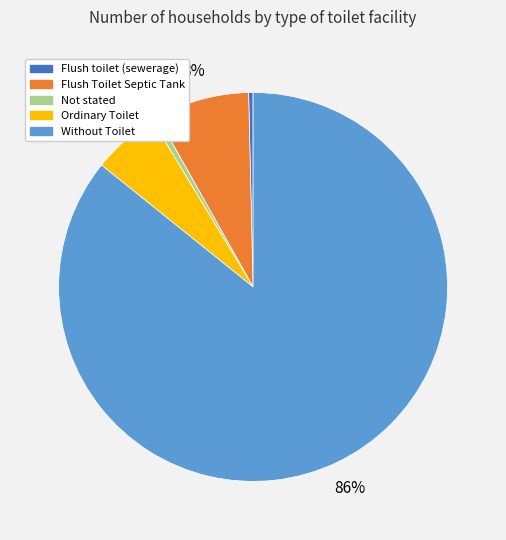

Does Ordinary Toilet account for over 50% of the chart?

No